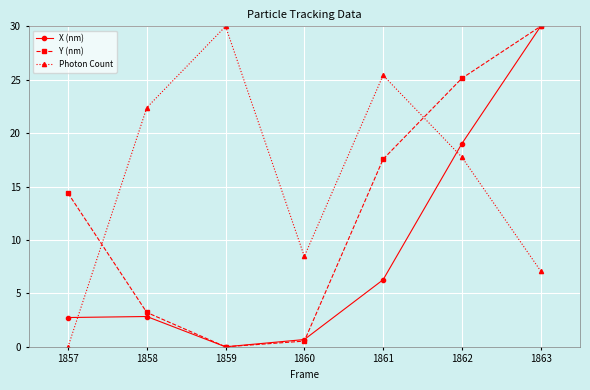

How many series are shown in this chart?

3